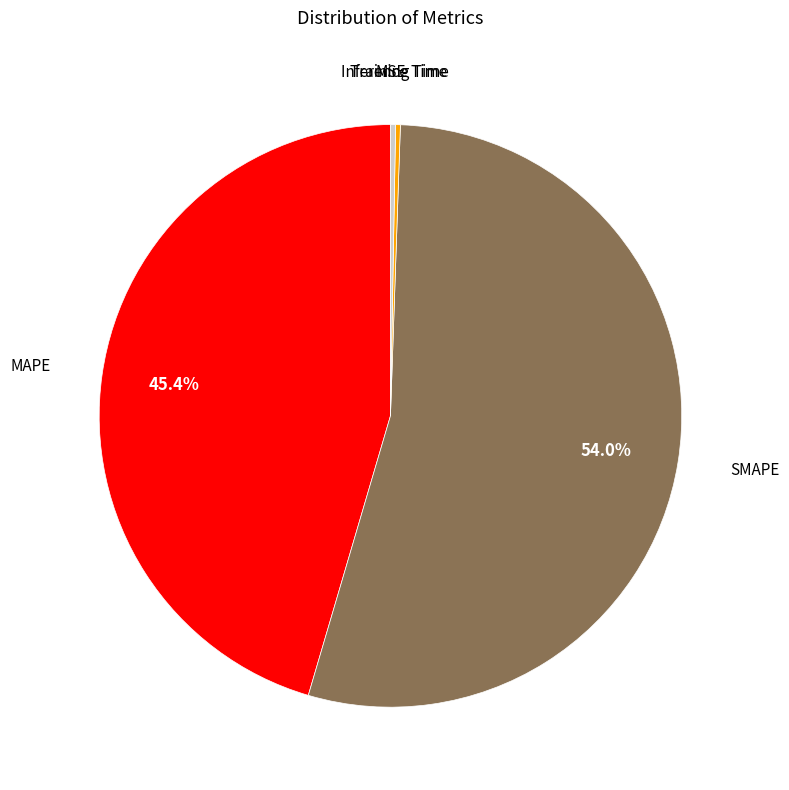

Is there any slice that represents more than half of the pie?

Yes